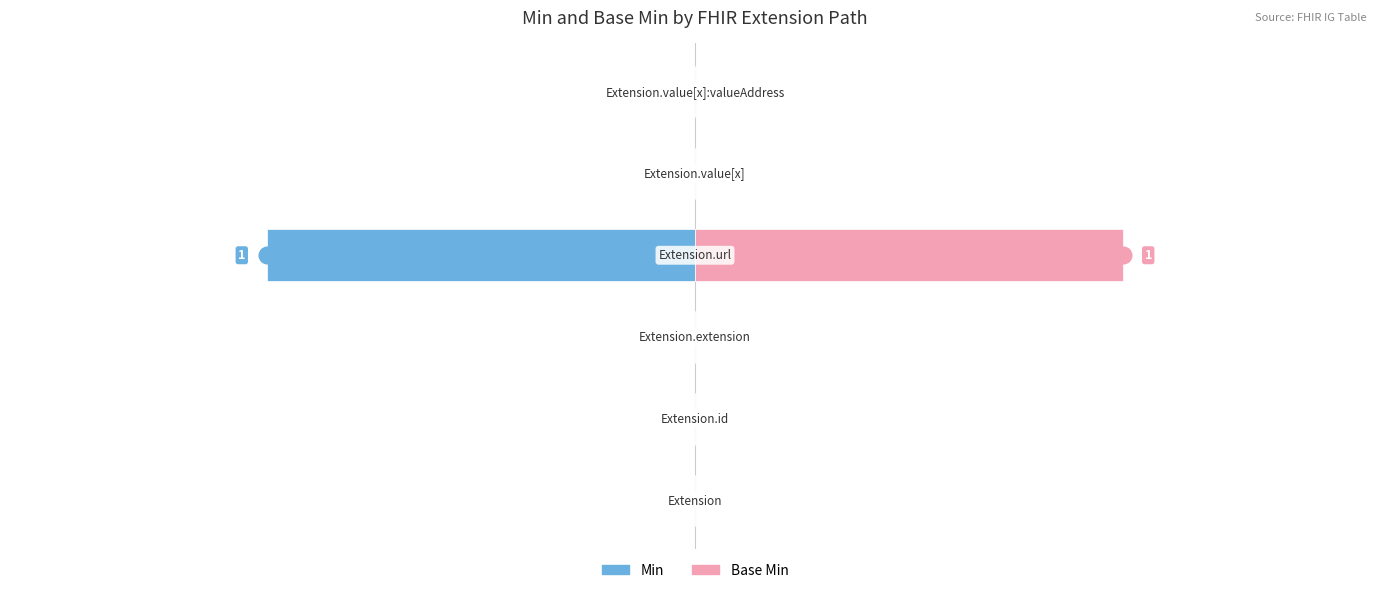

Rank the series by their maximum value, from lowest to highest.

Min, Base Min